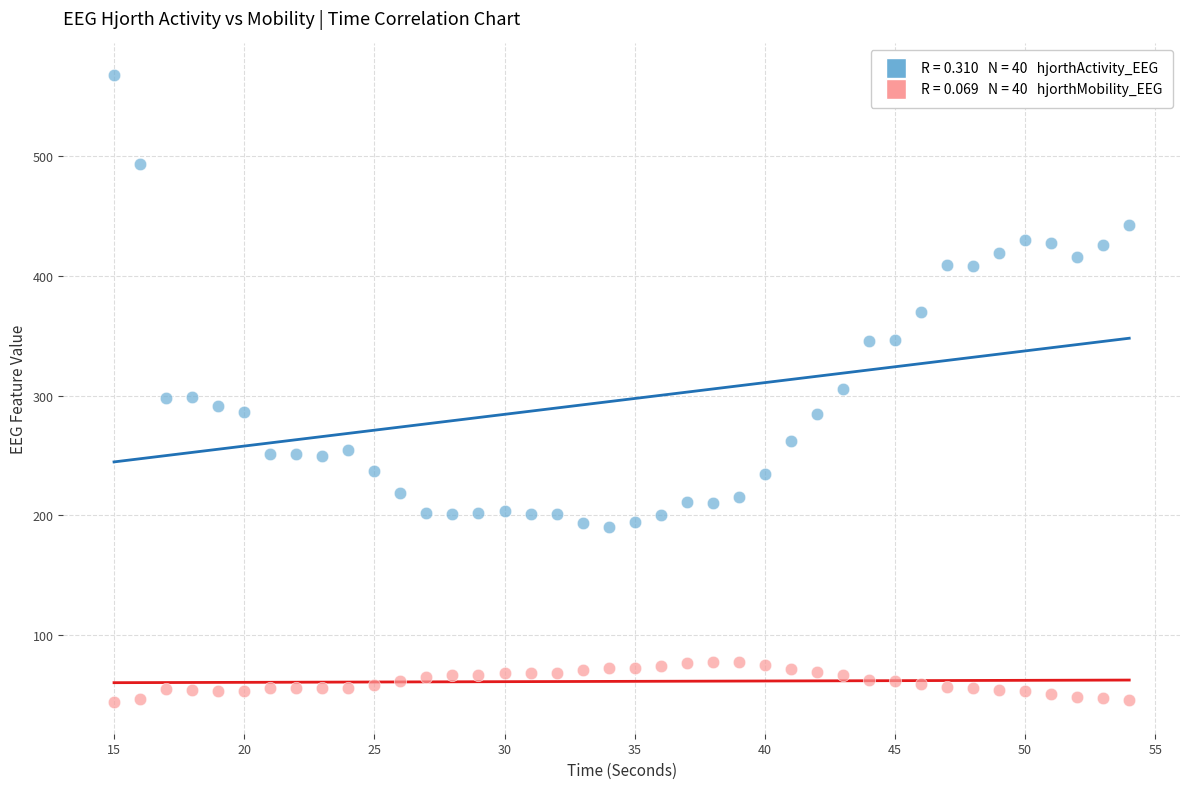

Across all data points, what is the range of Y values (max minus min)?

523.6